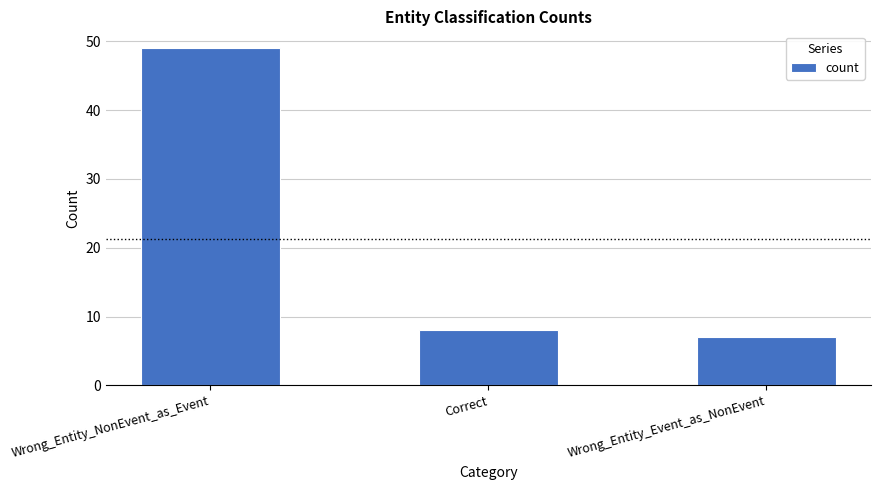

What is the difference between the values at Correct and Wrong_Entity_Event_as_NonEvent?

1